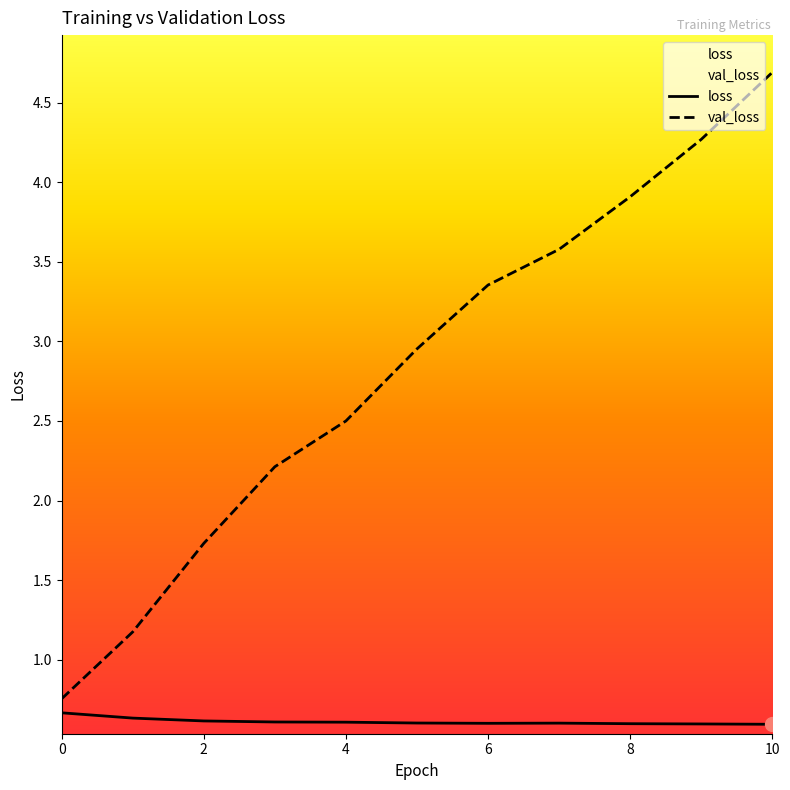

True or false: val_loss and loss cross at least once.

False